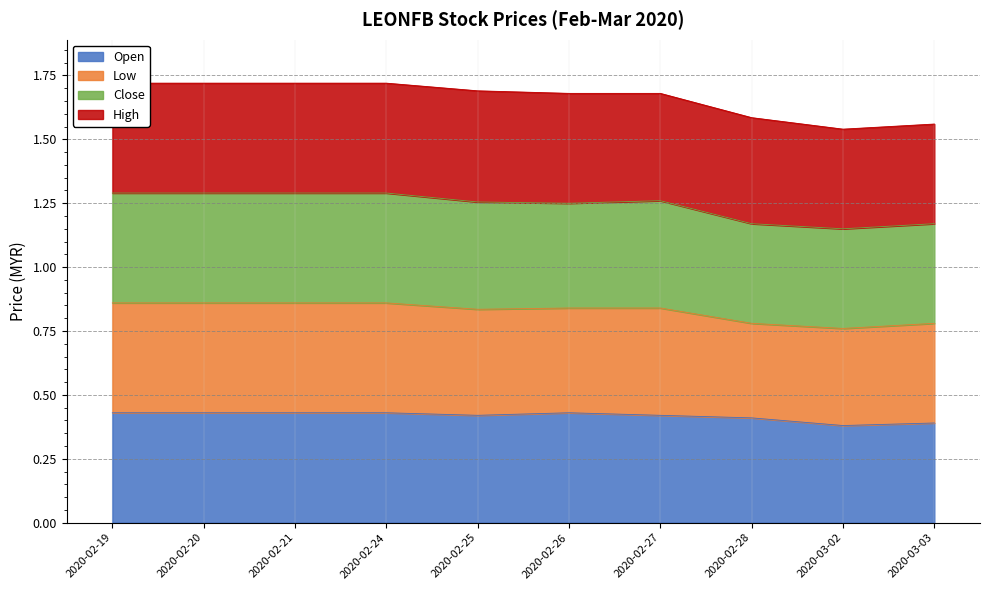

At how many categories does at least one series exceed 0?

10